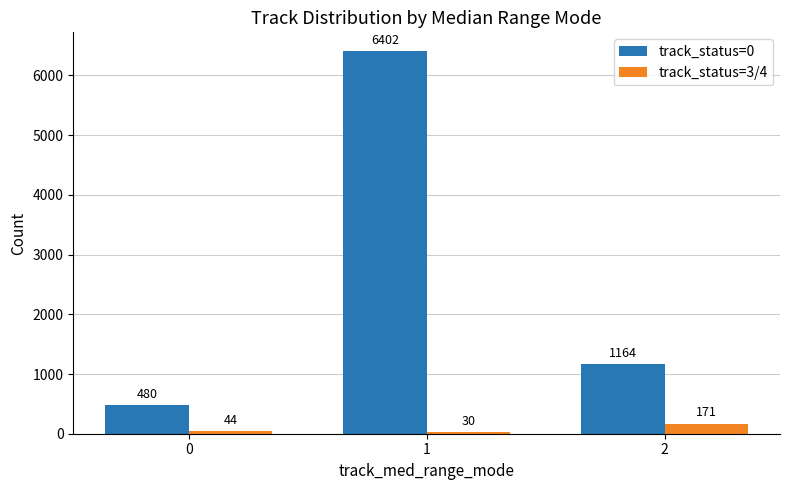

What is the value of the track_status=3/4 bar at the 3rd from the left?

171